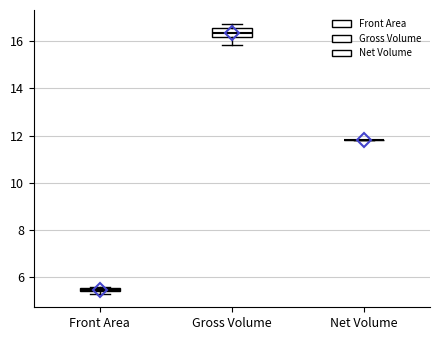

Which box is the tallest, from its lower edge to its upper edge?

Gross Volume